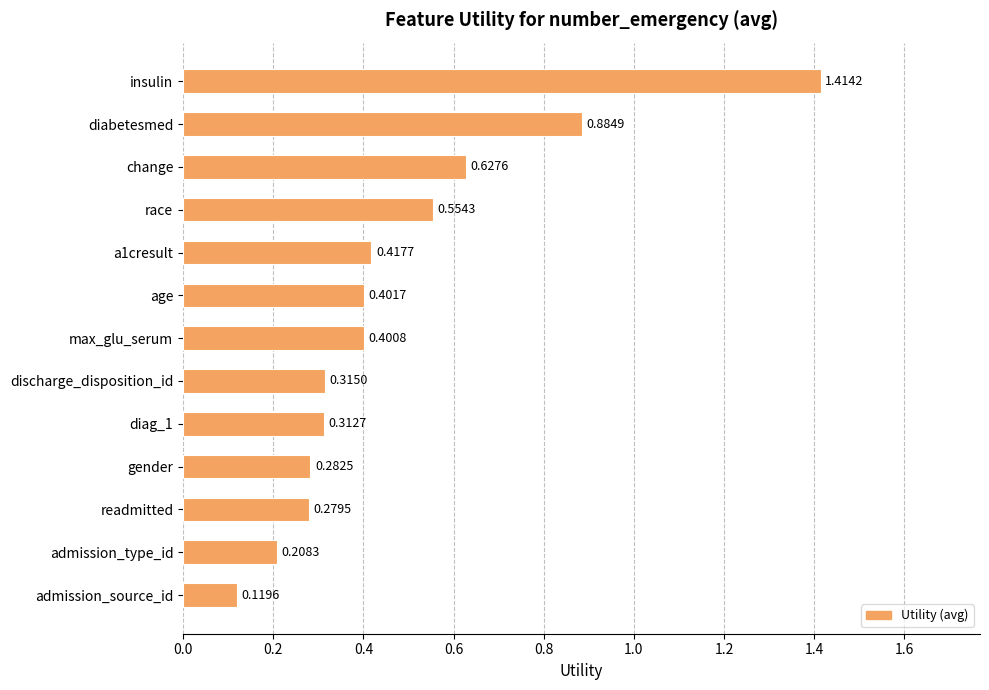

List the labels in order of value, largest first.

insulin, diabetesmed, change, race, a1cresult, age, max_glu_serum, discharge_disposition_id, diag_1, gender, readmitted, admission_type_id, admission_source_id